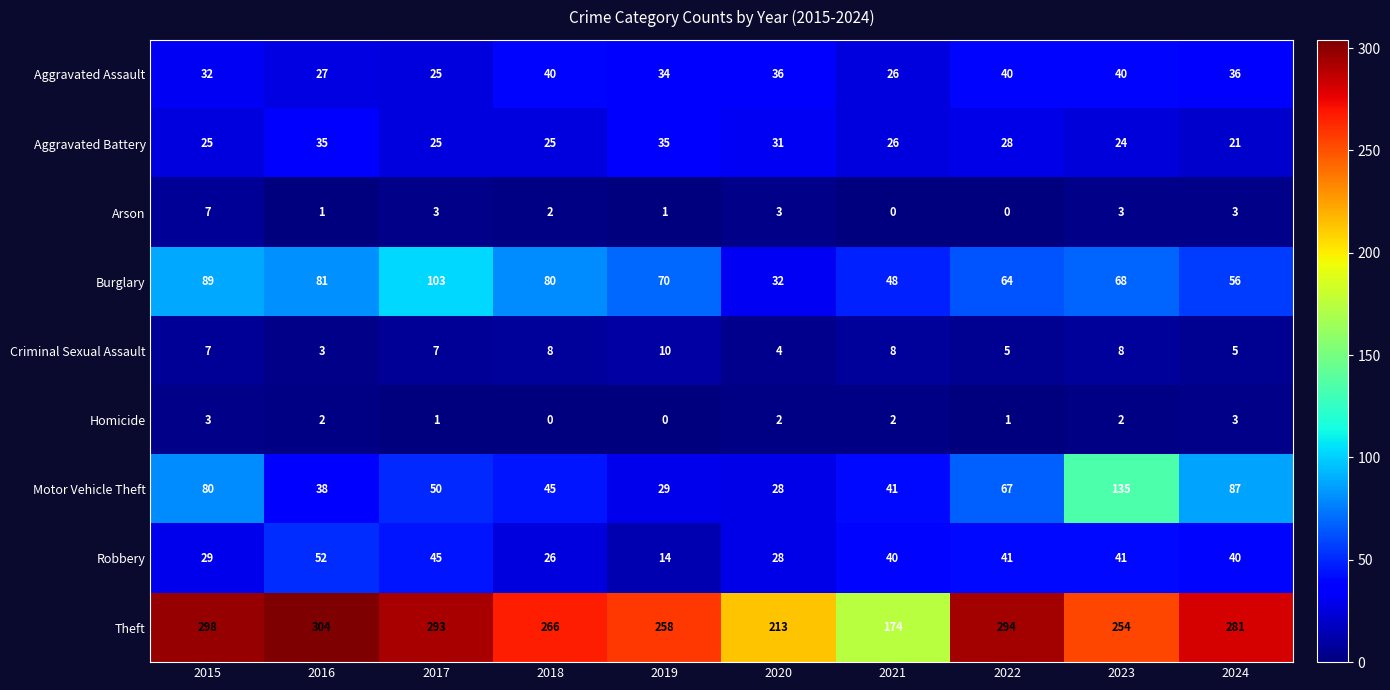

At how many categories does at least one series exceed 205?

9